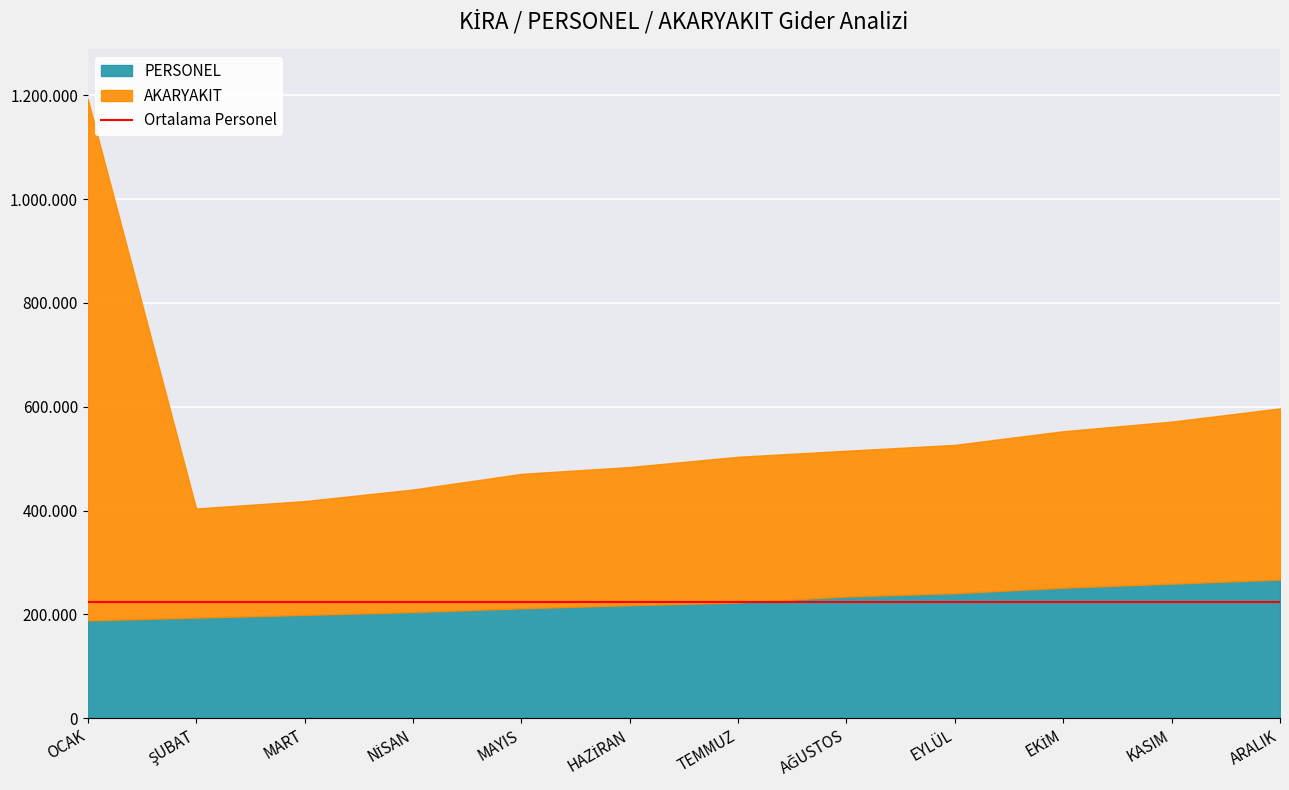

True or false: AKARYAKIT and PERSONEL intersect in this chart.

False